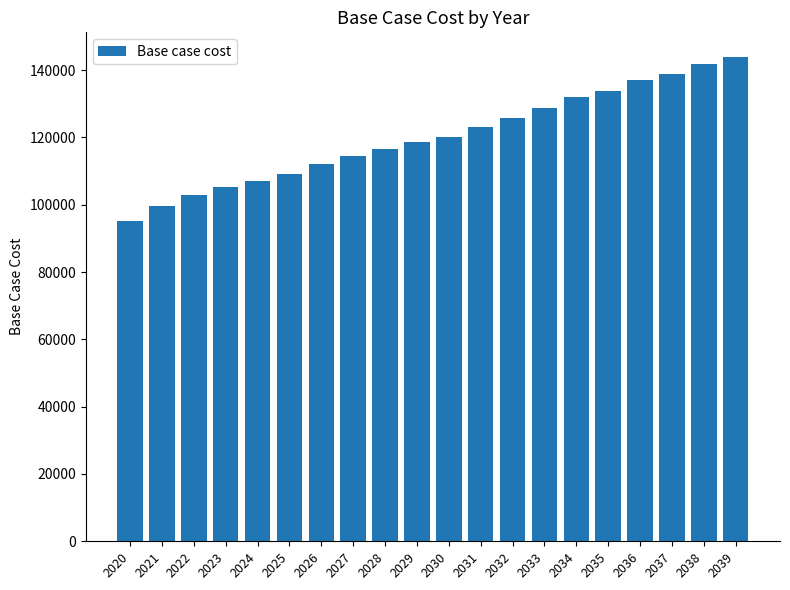

What is the approximate value at 2022?

102829.1